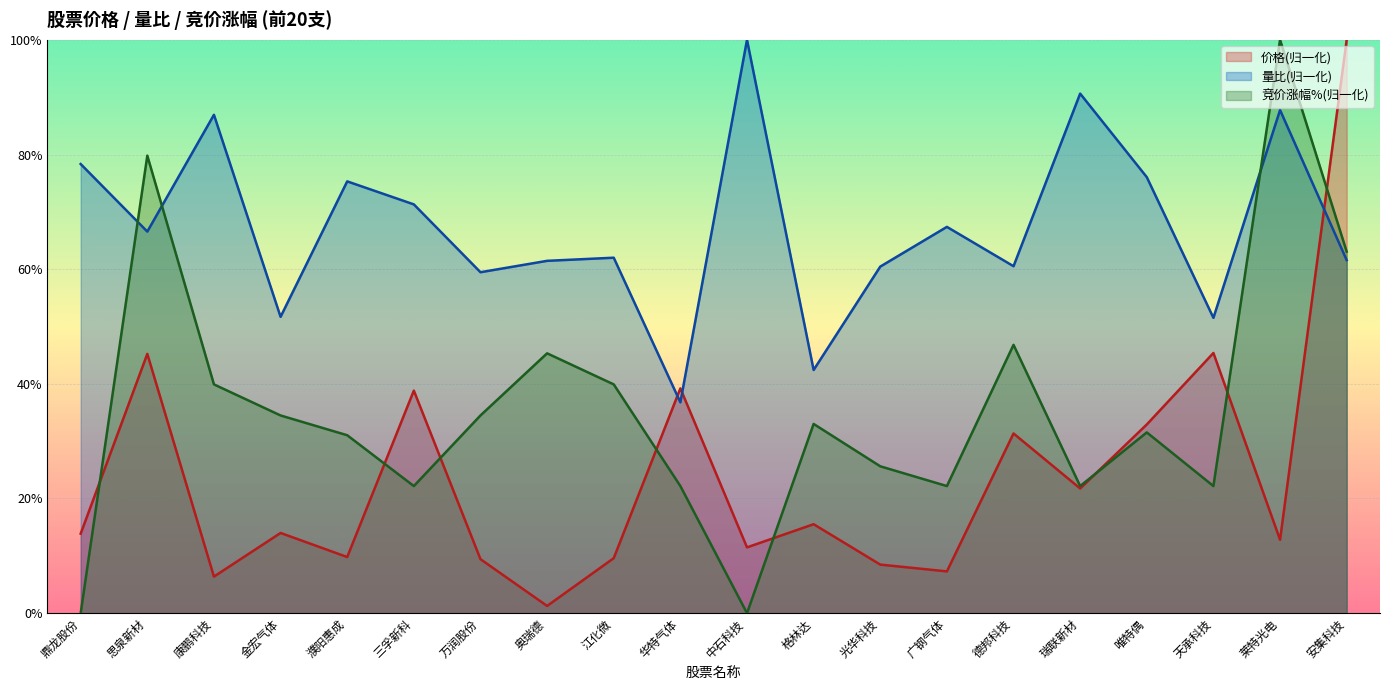

Which series has the largest total across all categories?

量比(归一化)